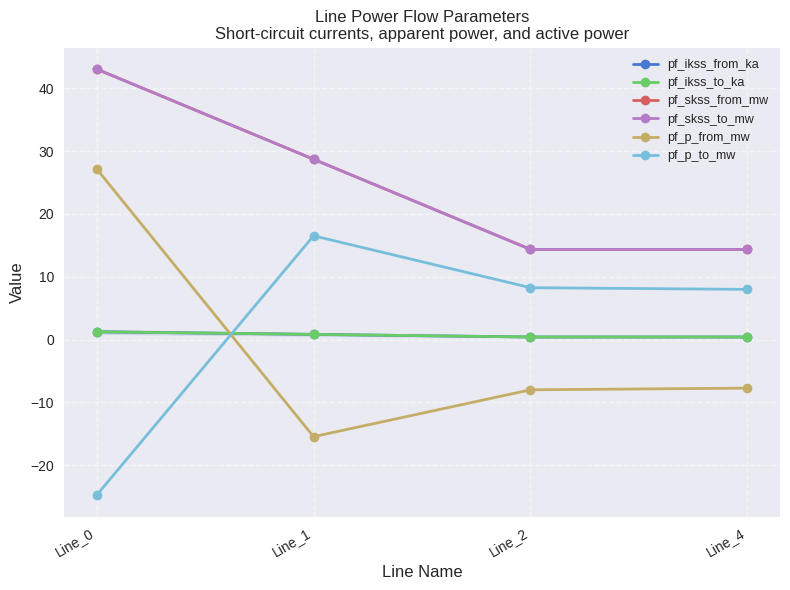

List the series in order of their peak value, lowest first.

pf_ikss_from_ka, pf_ikss_to_ka, pf_p_to_mw, pf_p_from_mw, pf_skss_from_mw, pf_skss_to_mw